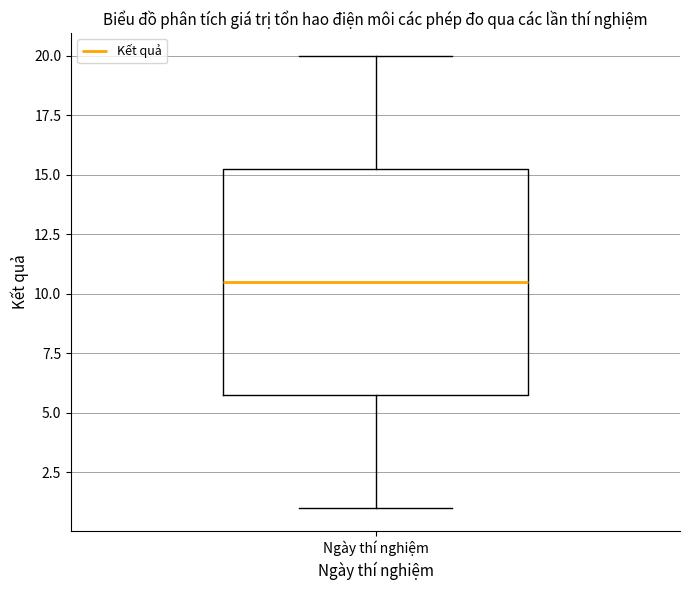

Where is the lower edge of the box for Ngày thí nghiệm on the y-axis? The values are not printed on the chart, so give them approximately, as read against the axis.

6.0